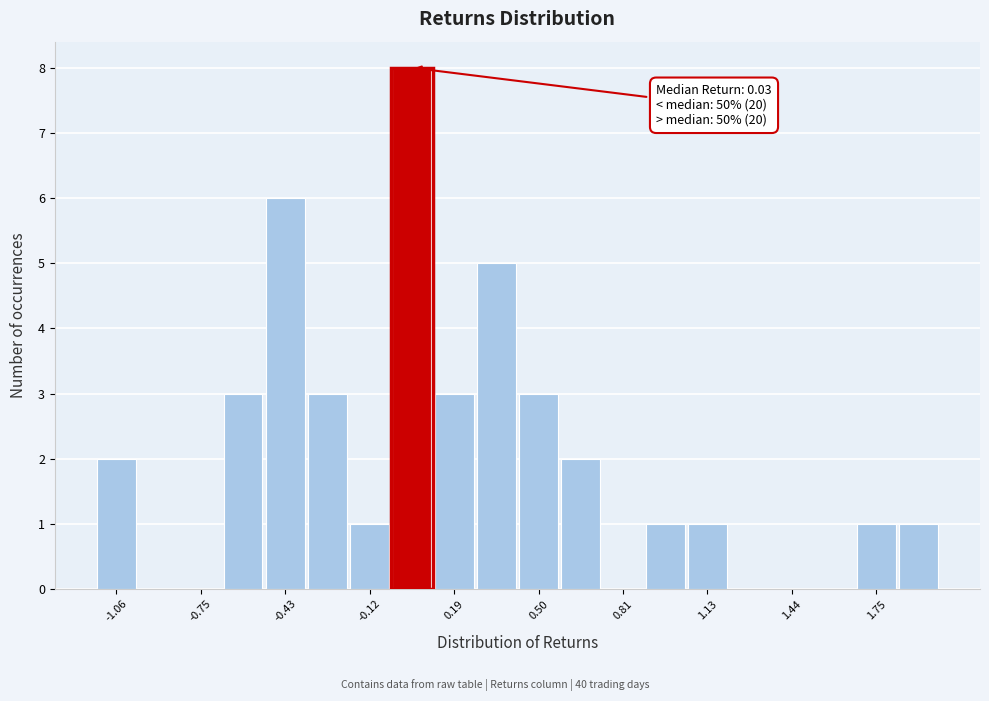

Around what value on the x-axis is the tallest bar? Give the approximate position of its centre, as read against the axis.

0.05